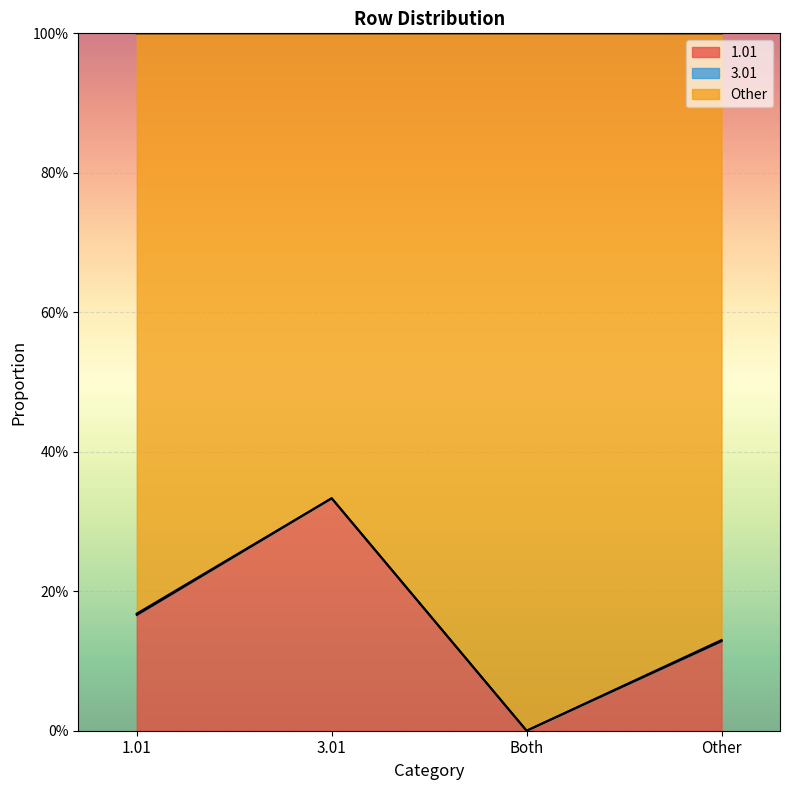

How many data points does each series have?

4